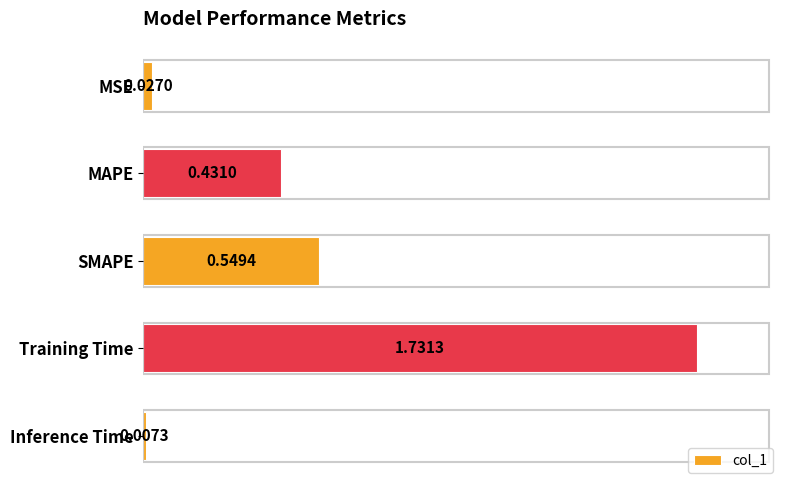

List the labels in order of value, smallest first.

Inference Time, MSE, MAPE, SMAPE, Training Time